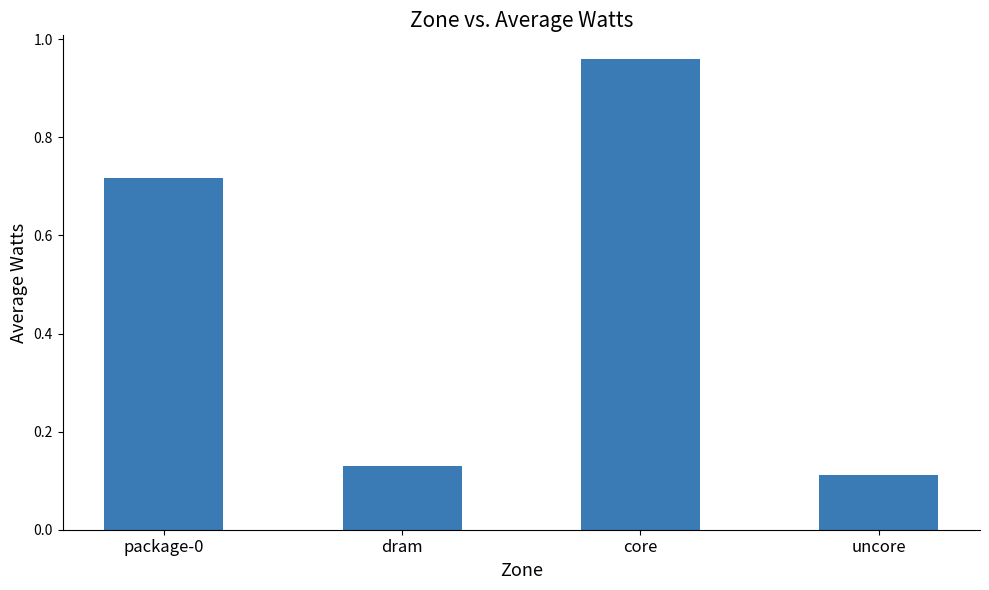

At which category does the chart reach its peak across all series?

core